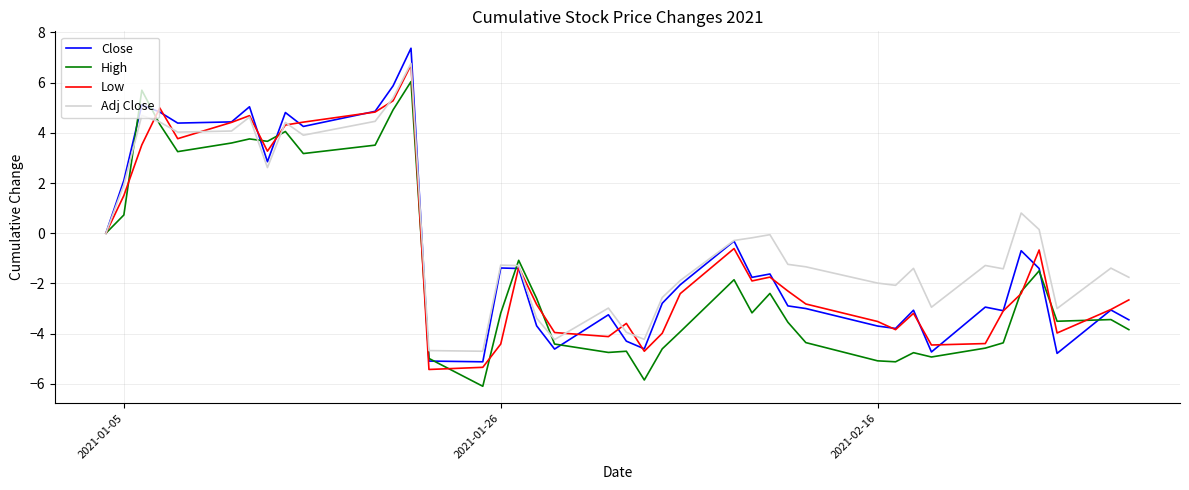

Which series has the largest range (max minus min)?

Close